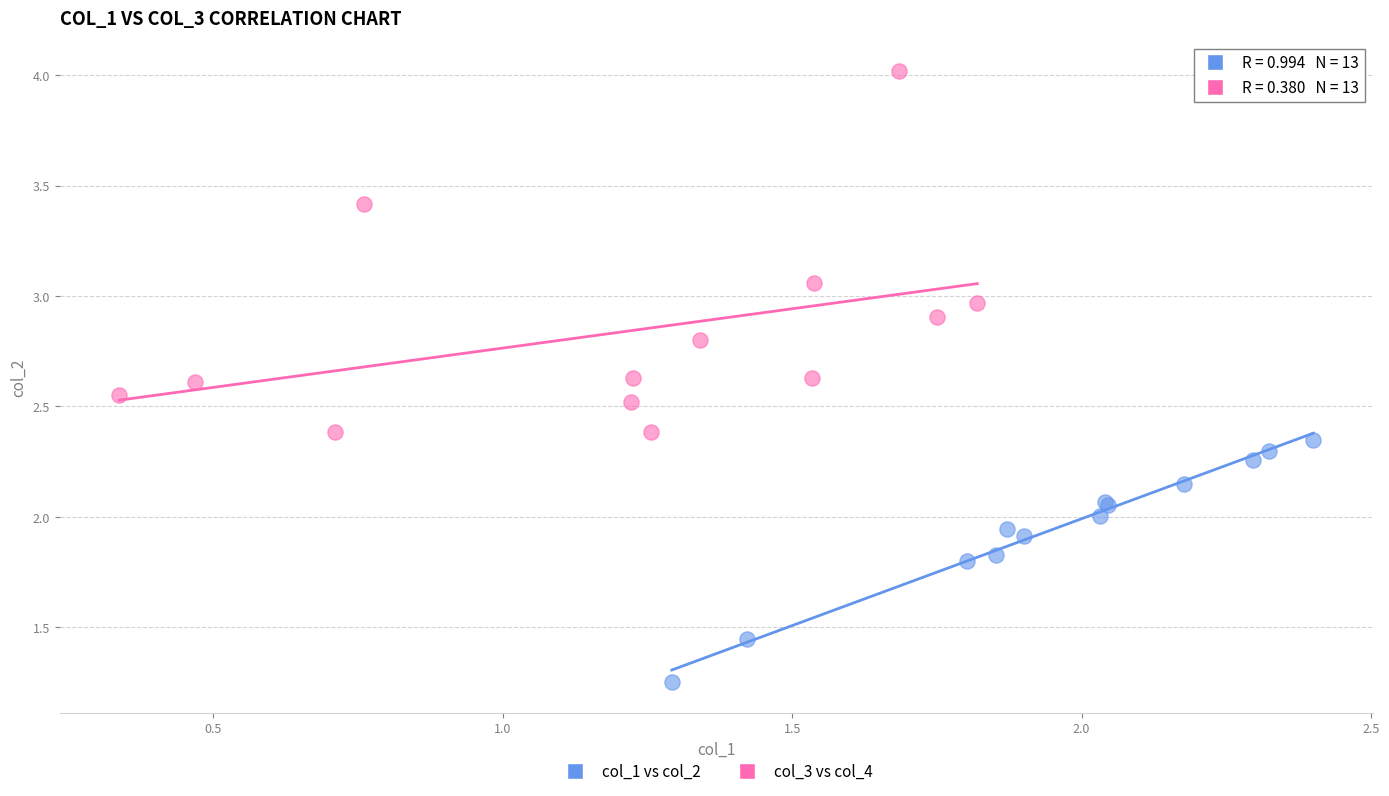

What are all the series names shown in the legend?

col_1 vs col_2, col_3 vs col_4